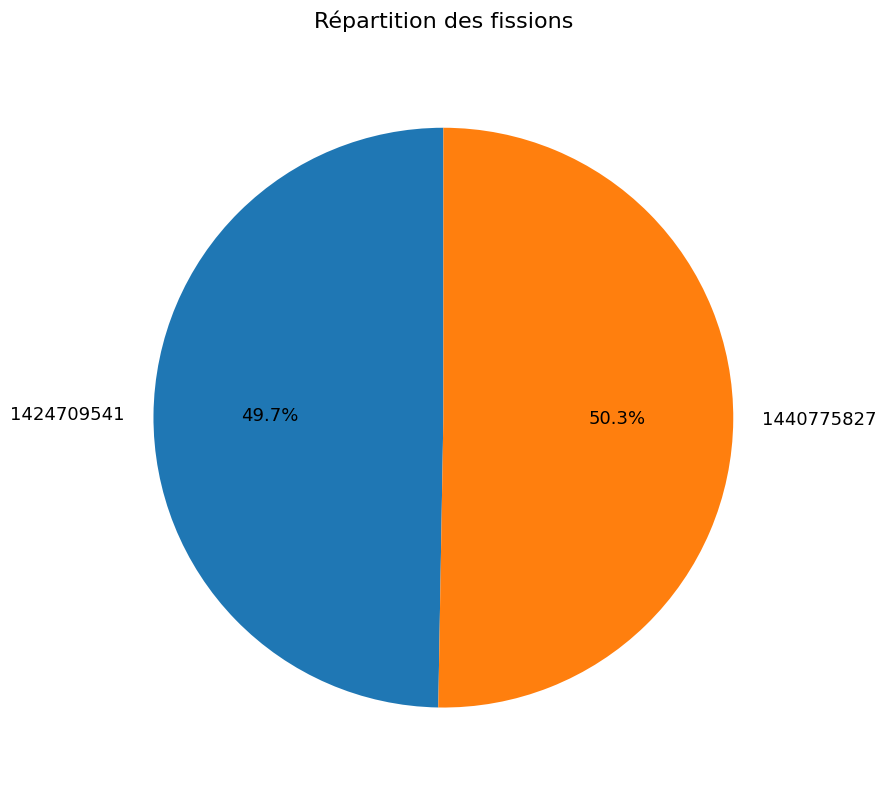

To the nearest percent, what is the average slice percentage?

50%